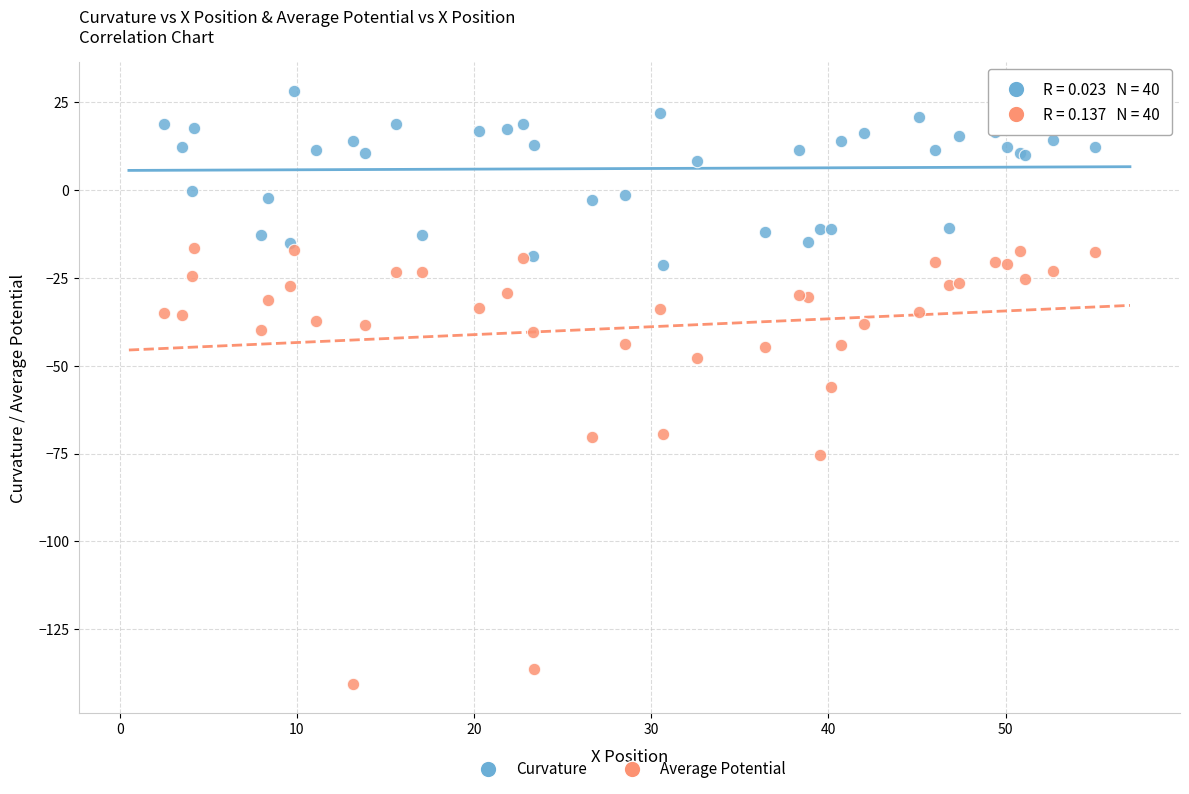

What is the X range (max minus min) for the scatter plot?

52.5